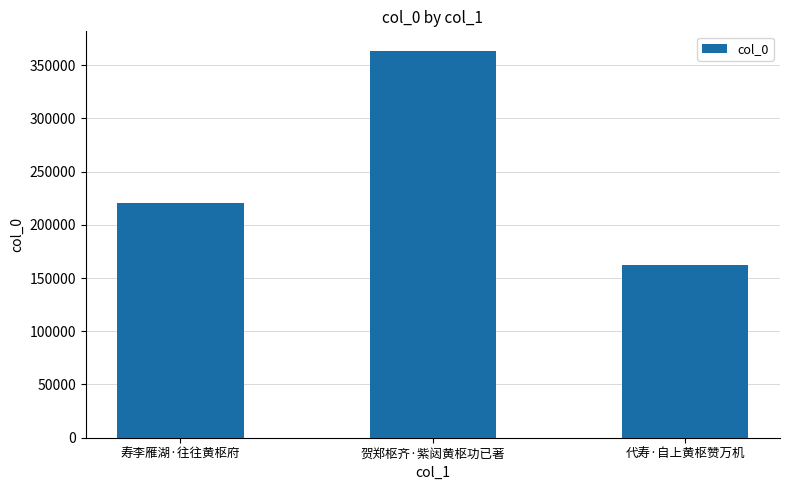

The chart shows a value of 387502 at 寿李雁湖·往往黄枢府. True or false?

False